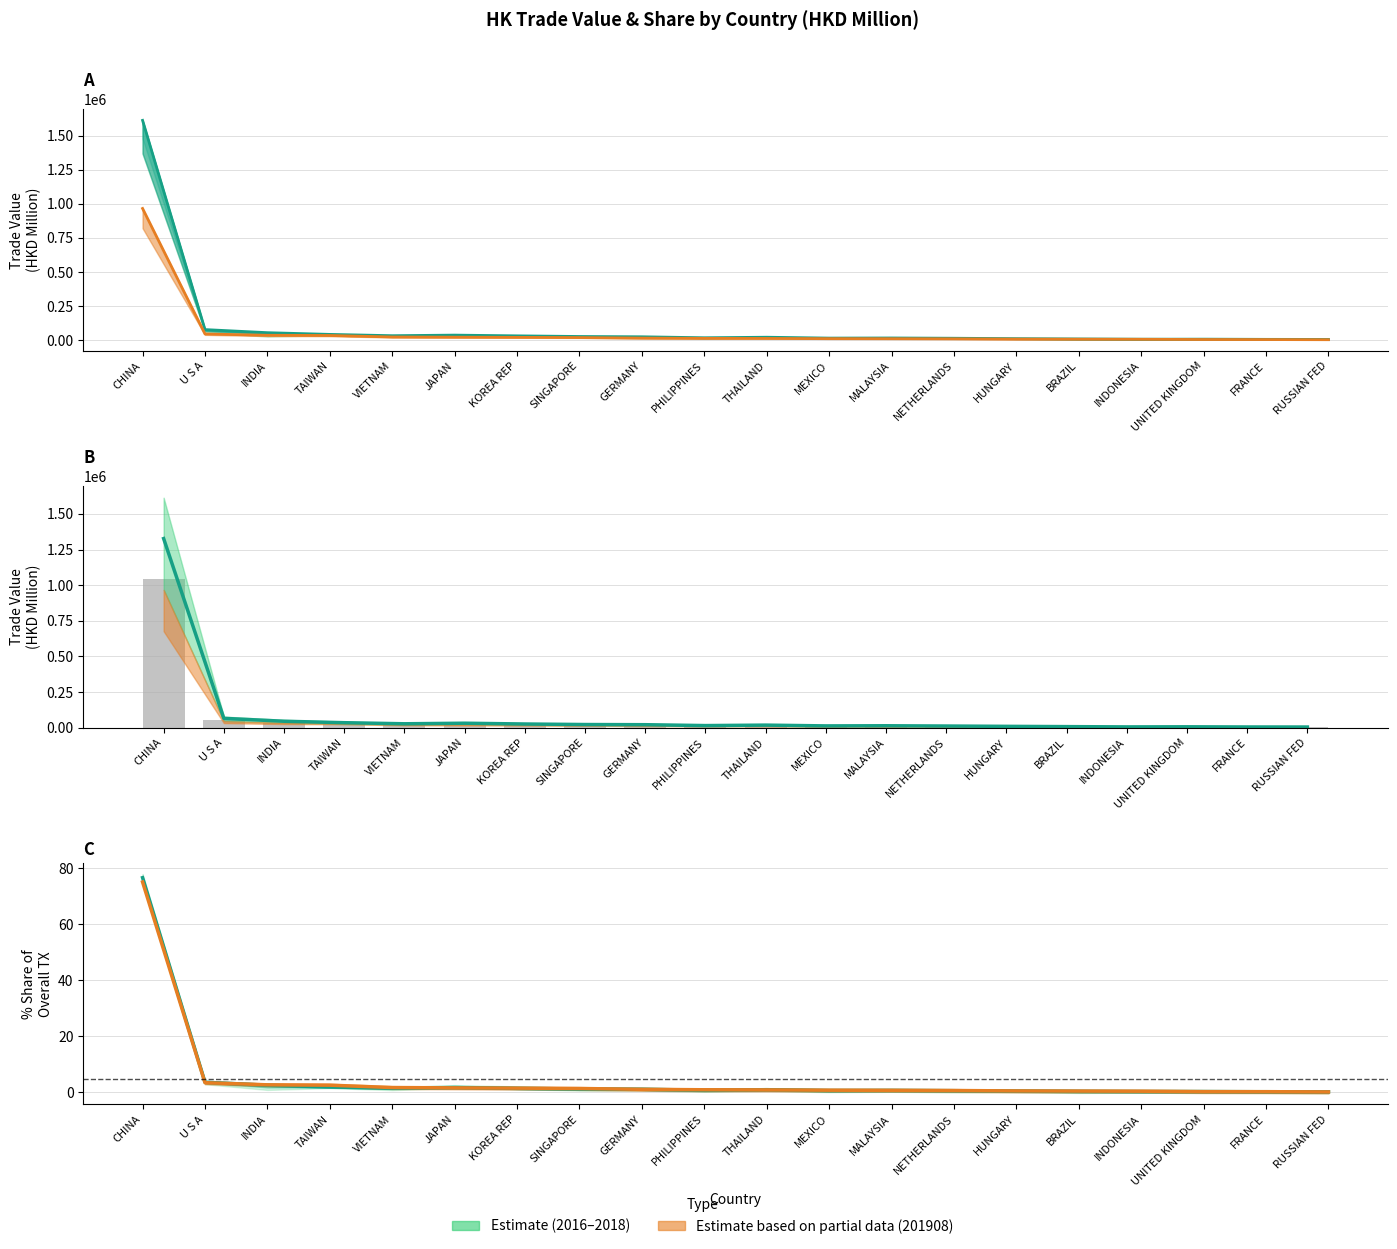

What is the sum of the 201812 trend values at SINGAPORE and INDONESIA?

25986.6